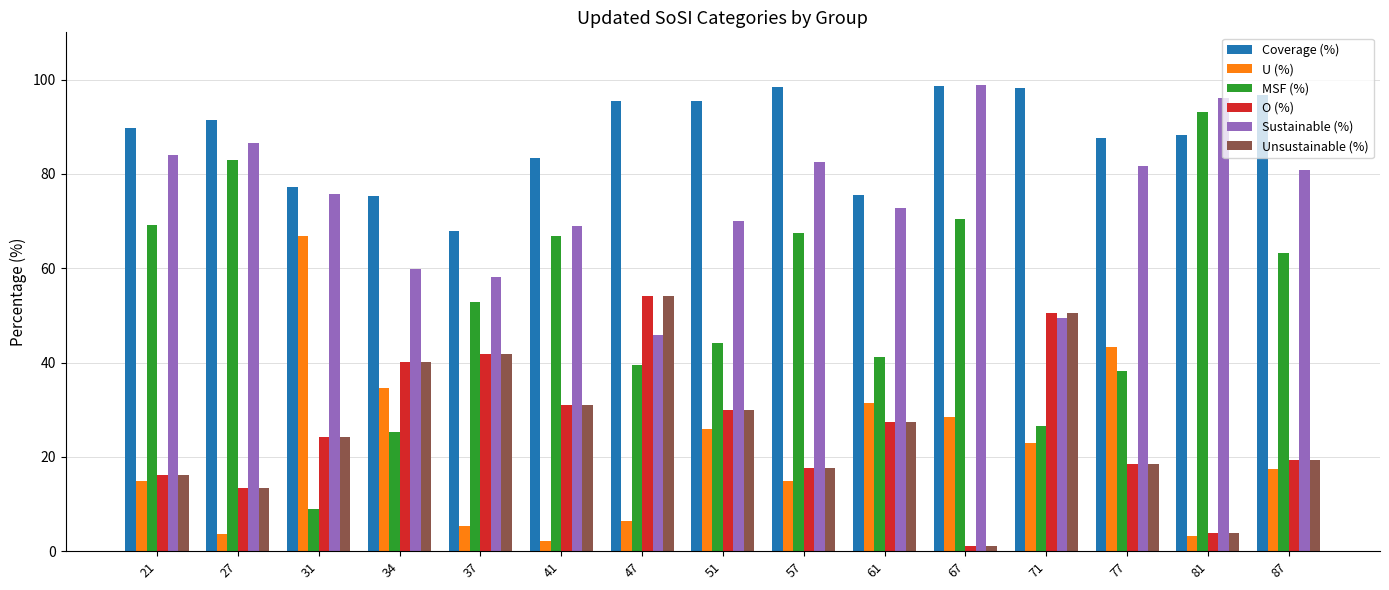

At which label is Coverage (%) closest to 83?

41